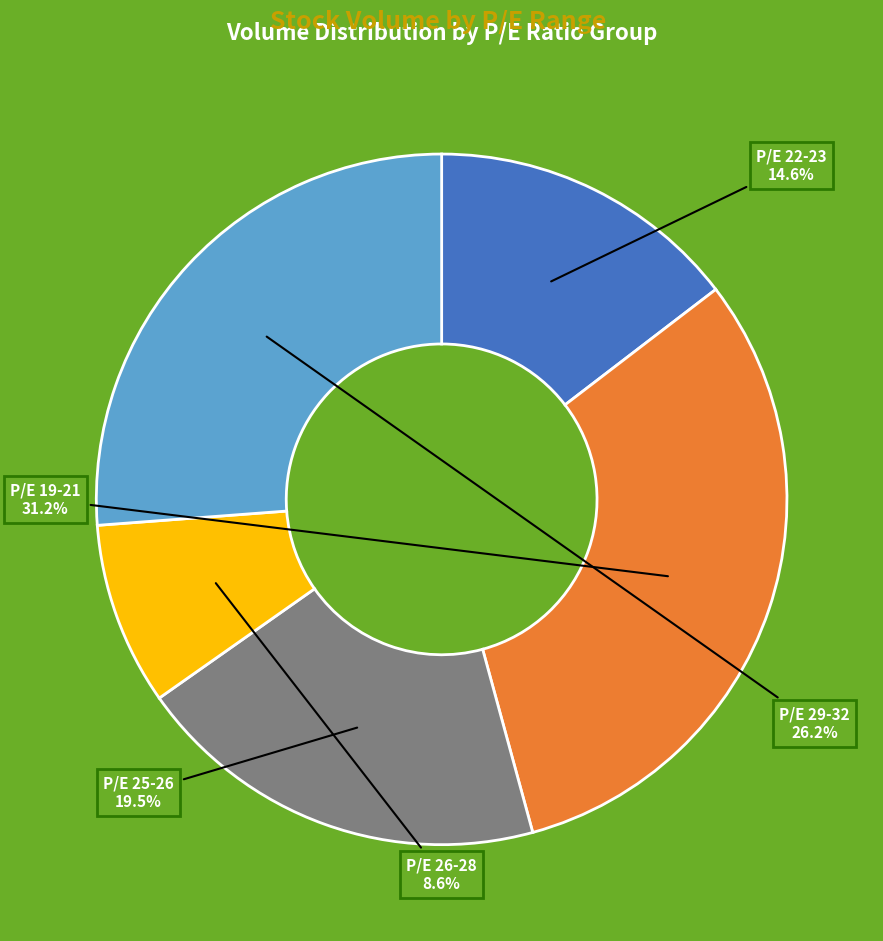

How many slices are in this pie chart?

5